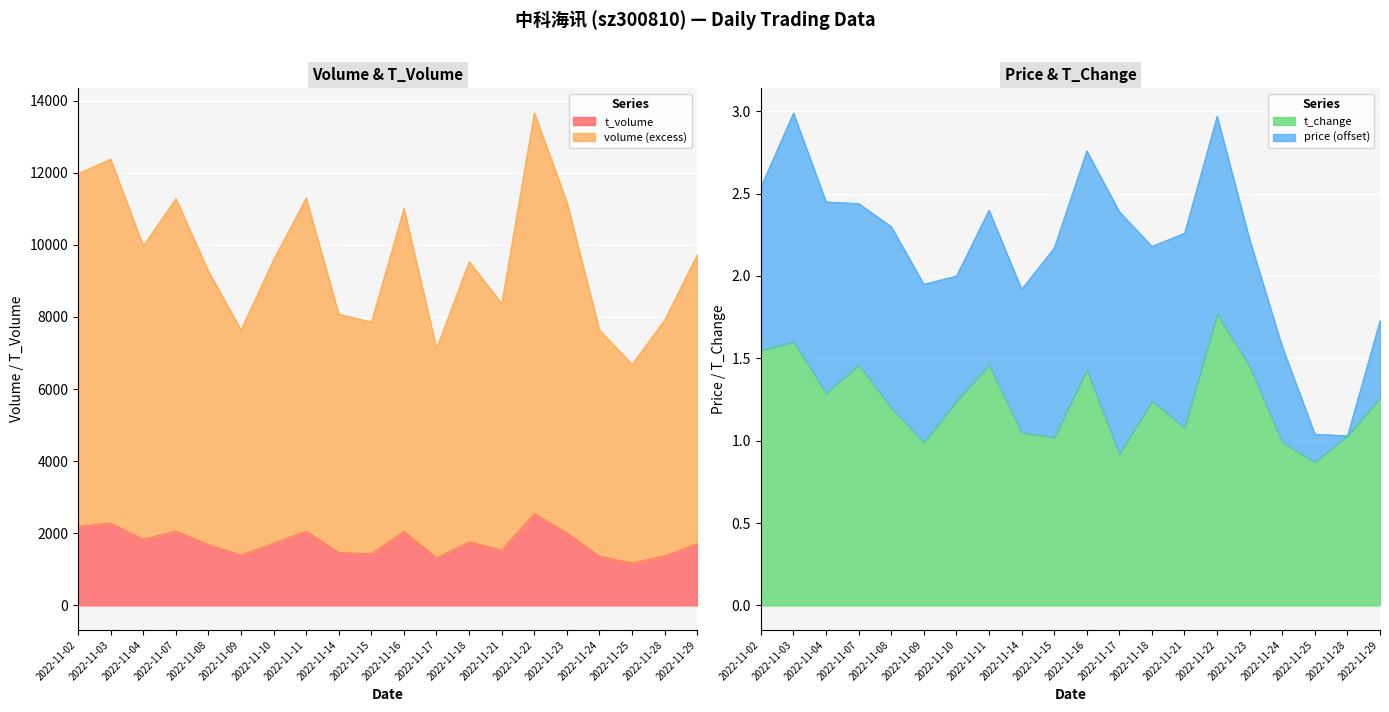

True or false: t_change has a value of 1.6 at 2022-11-09.

False